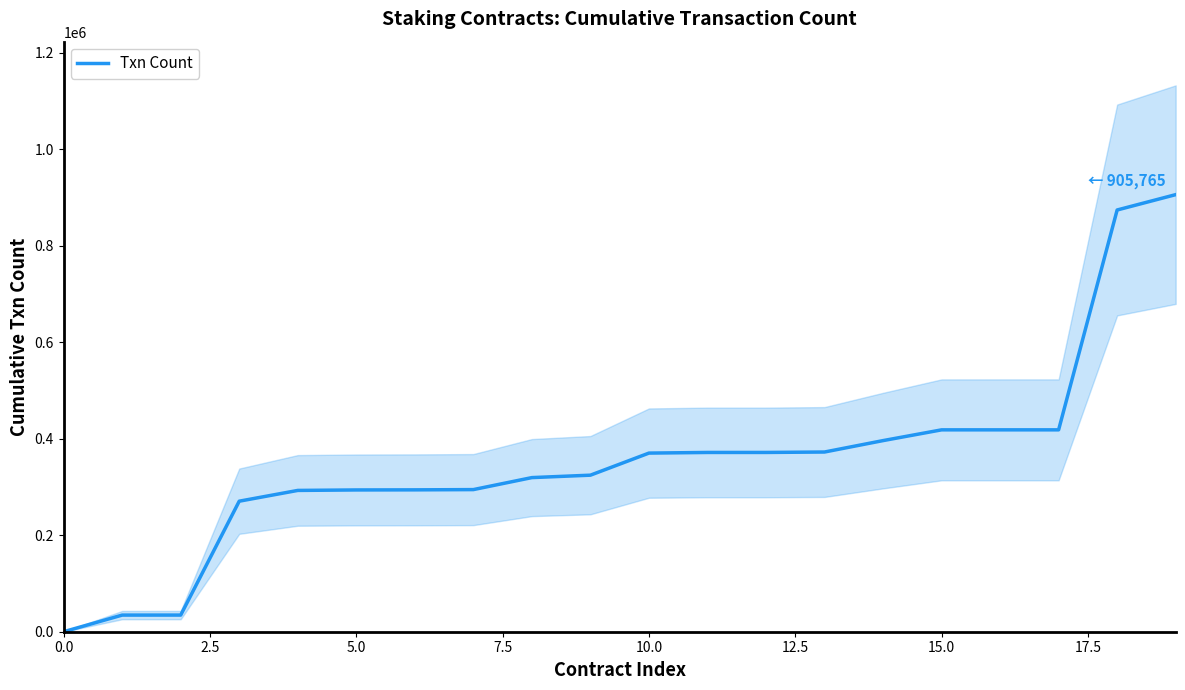

Reading left to right, transcribe all the data shown in this chart.

14	34467	34492	270505	292817	293806	293996	294523	319387	324415	370168	371500	371516	372401	396058	418332	418355	418360	873957	905765